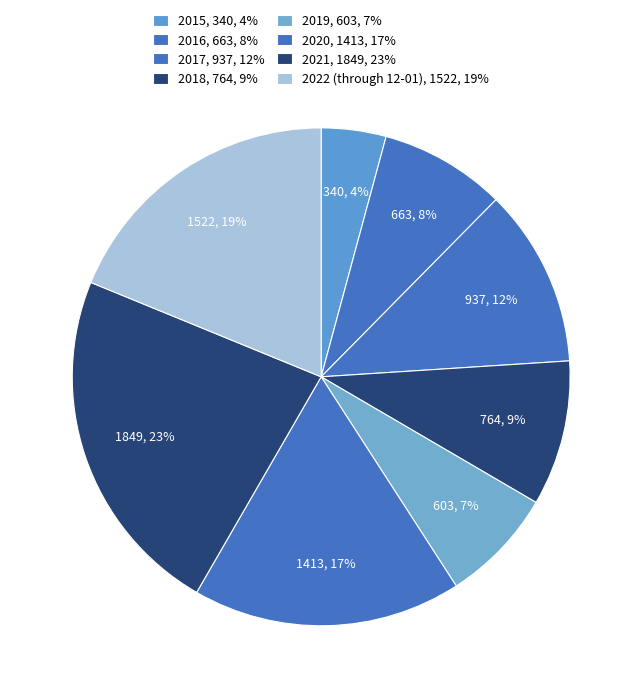

Is there a majority slice in this chart?

No